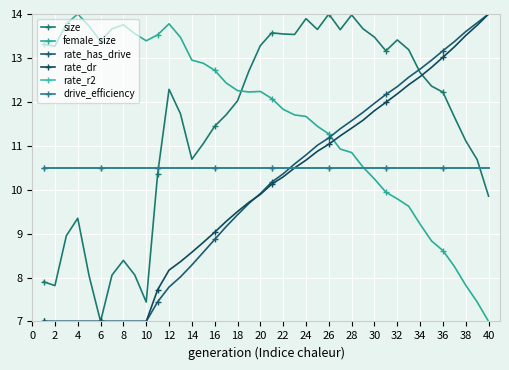

True or false: rate_has_drive has more than 1 interior local peaks.

False